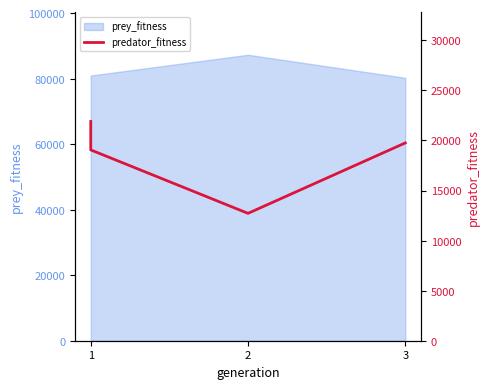

Does the chart have visible grid lines?

No